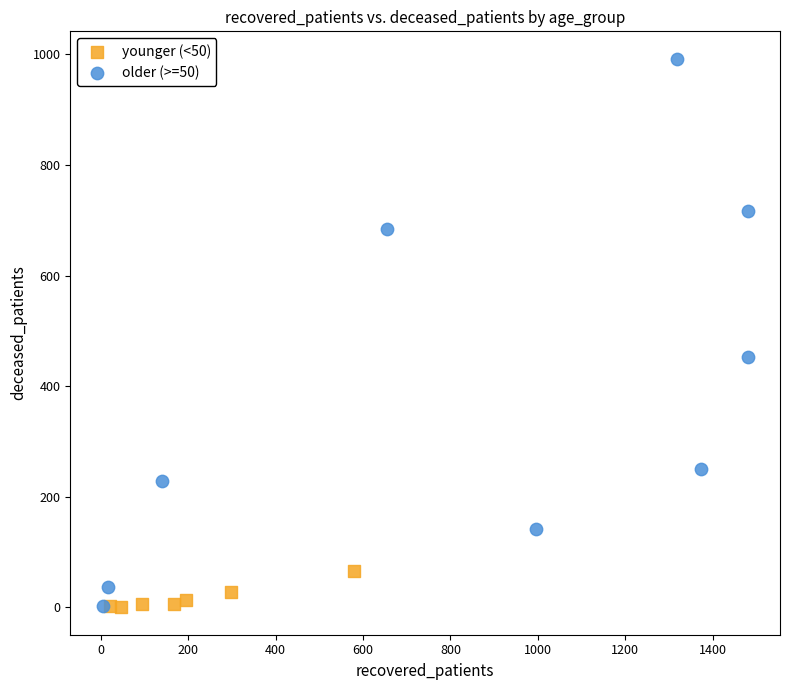

What are all the series names shown in the legend?

younger (<50), older (>=50)